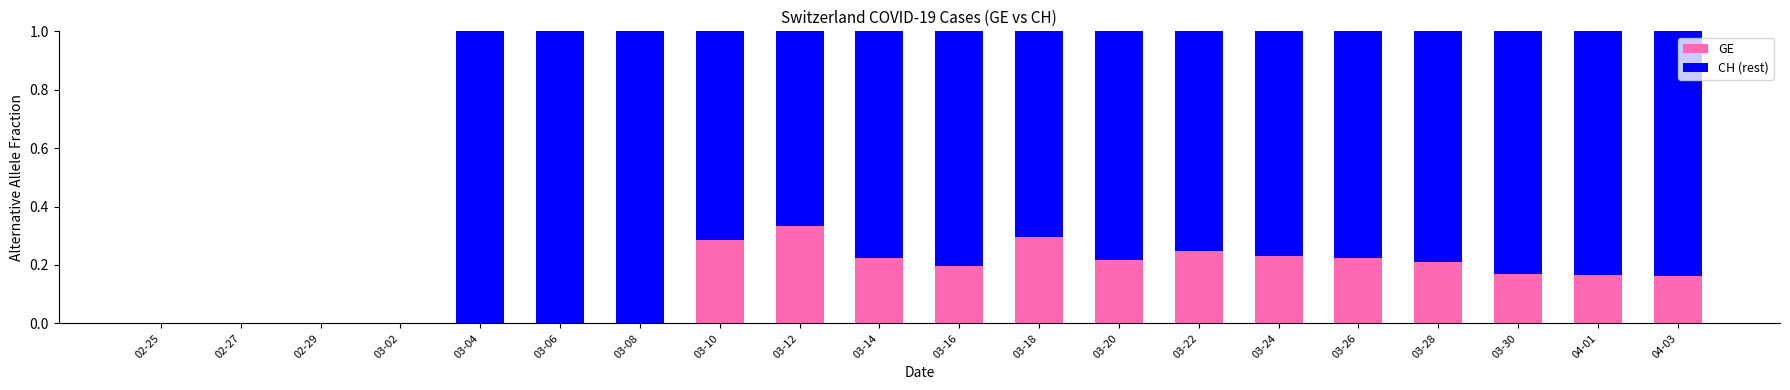

The GE series shows 0.3 at 03-18. True or false?

True